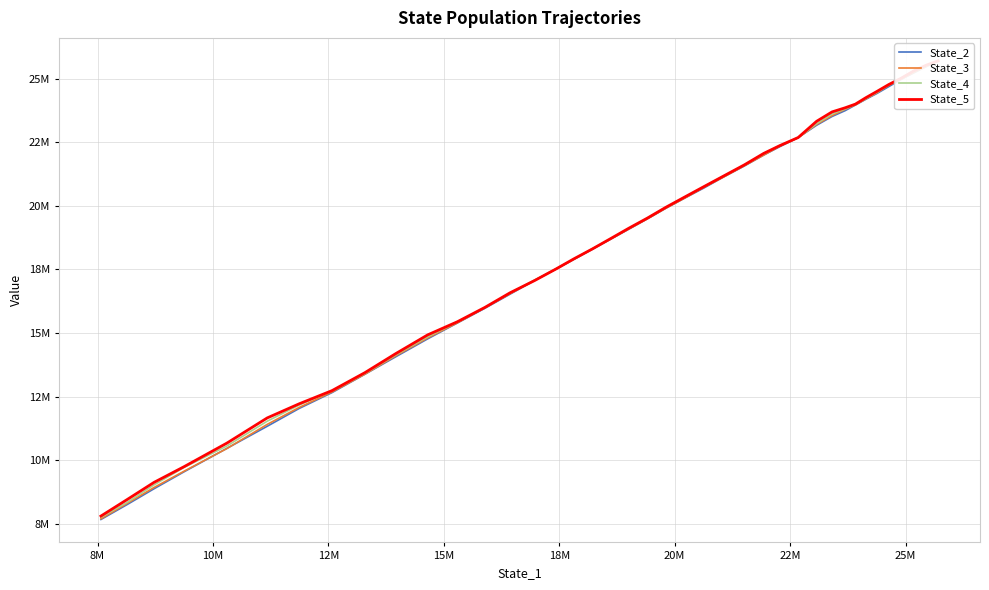

What position from the right is 18M?

35